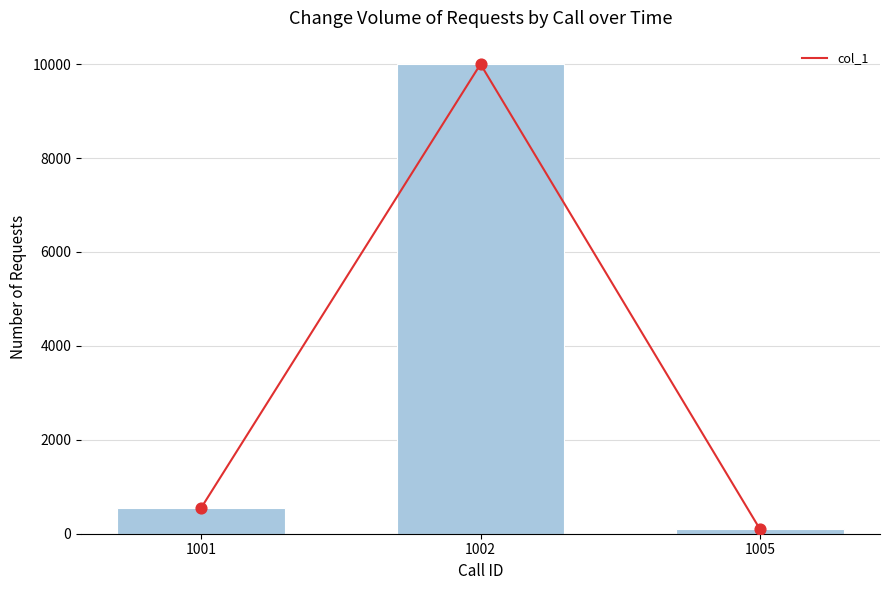

Approximately how many times larger is the value at 1002 compared to 1001?

18.2